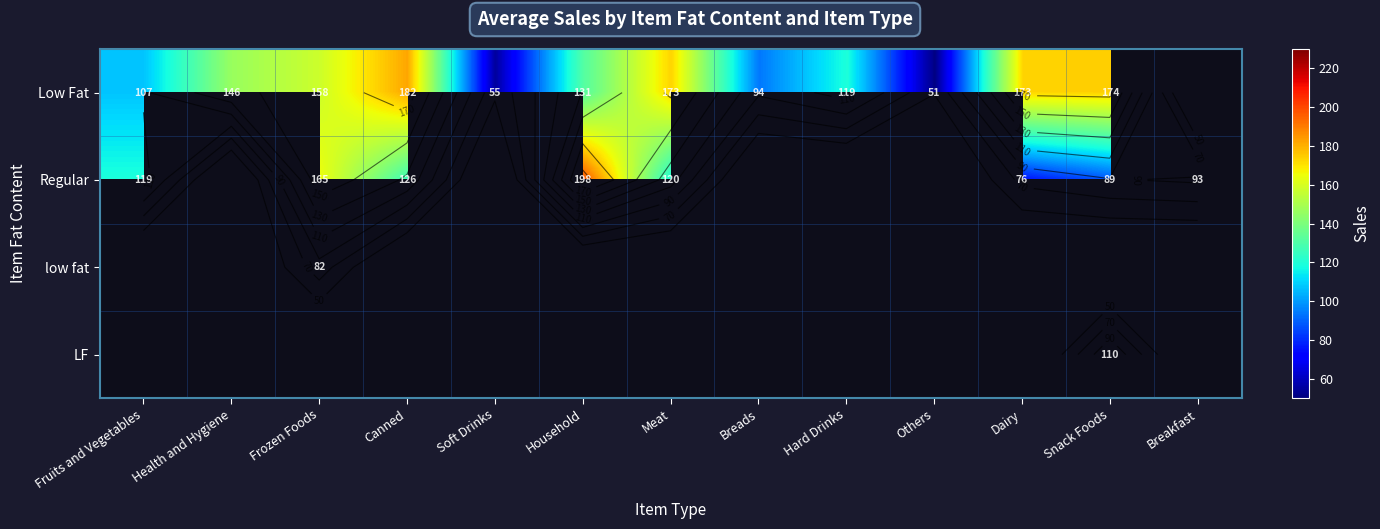

At which label does Low Fat first exceed 146?

Health and Hygiene